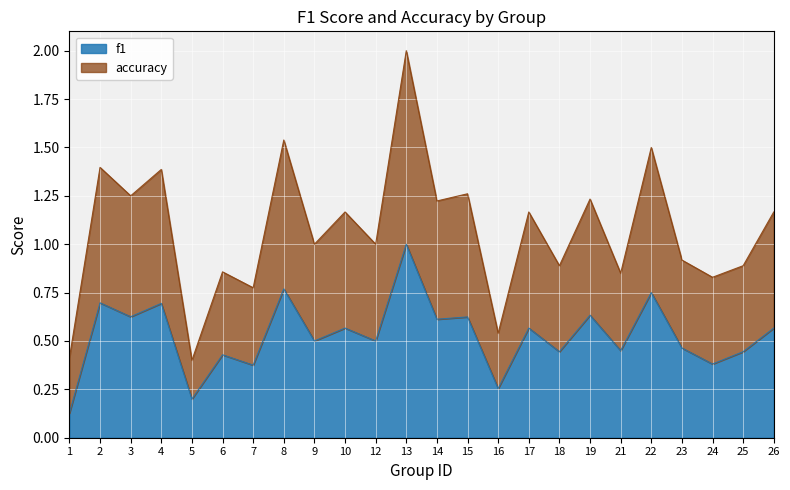

How many interior local peaks does the accuracy series have?

10